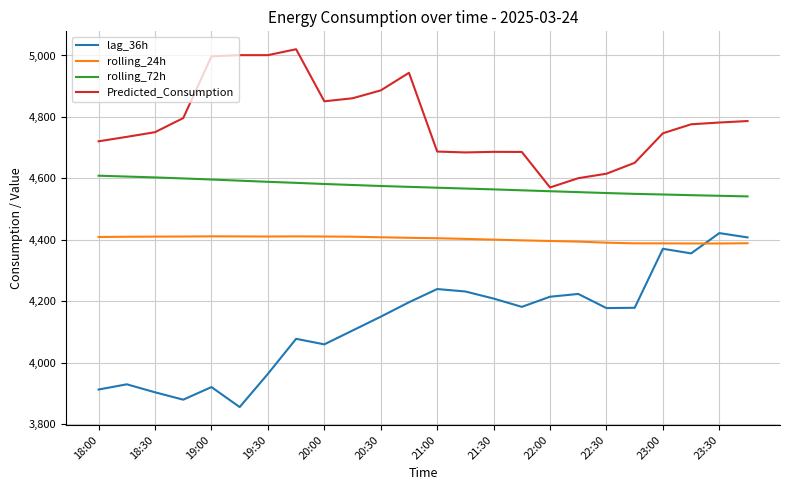

Rank the series by their average value, from highest to lowest.

Predicted_Consumption, rolling_72h, rolling_24h, lag_36h